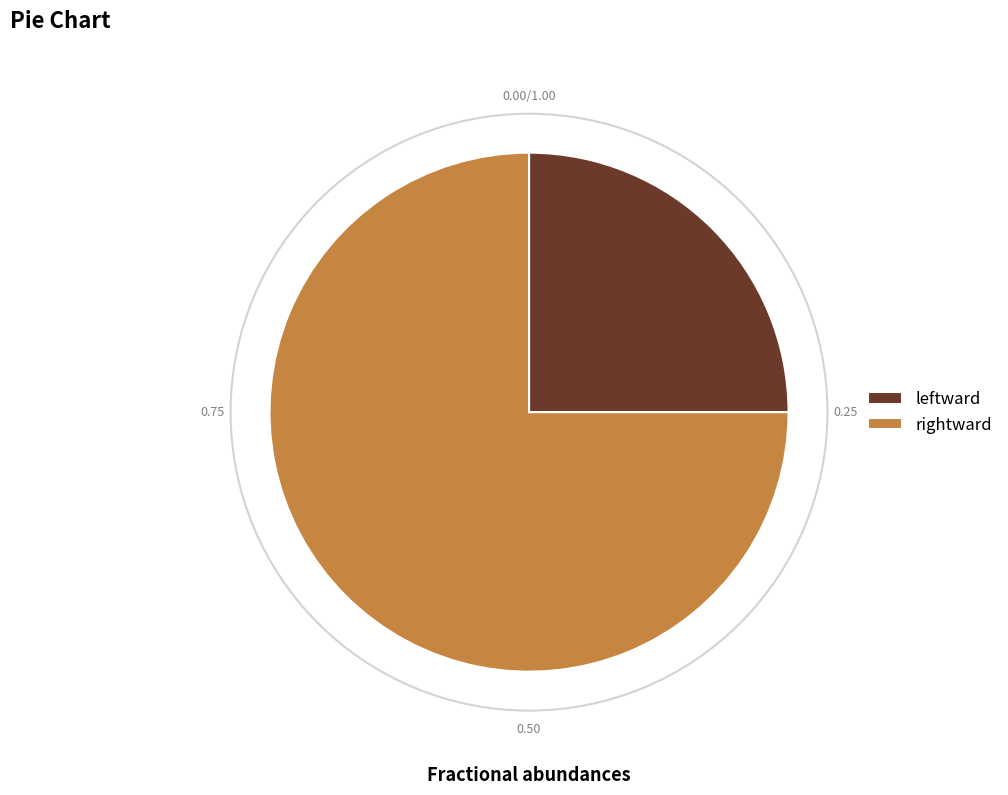

Is rightward the majority of the pie?

Yes